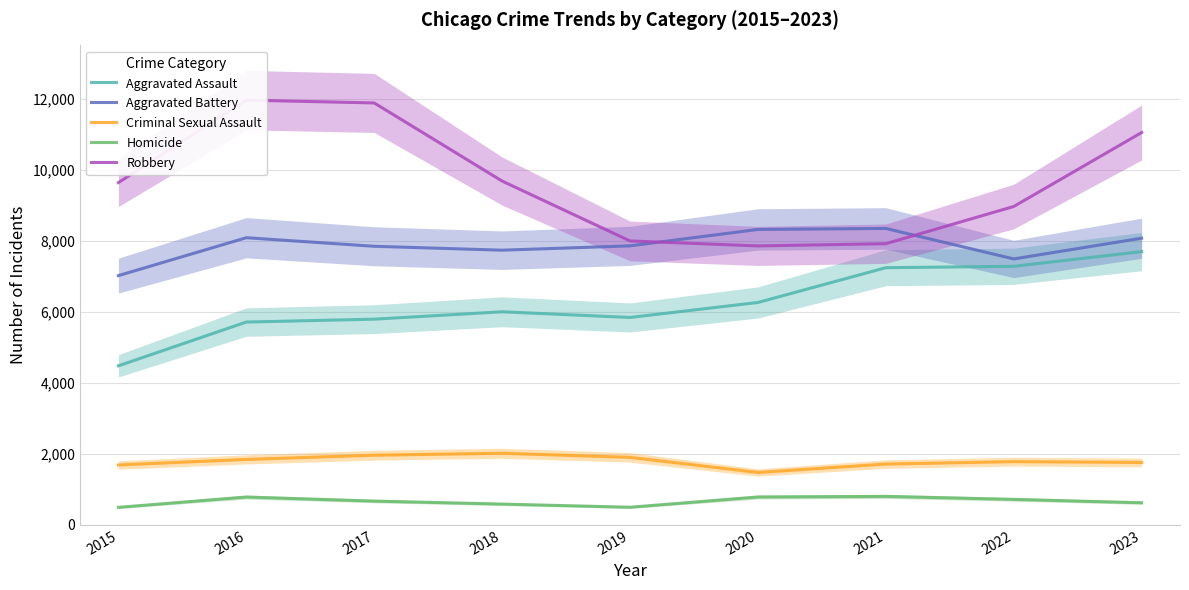

At how many categories does at least one series exceed 7034?

9